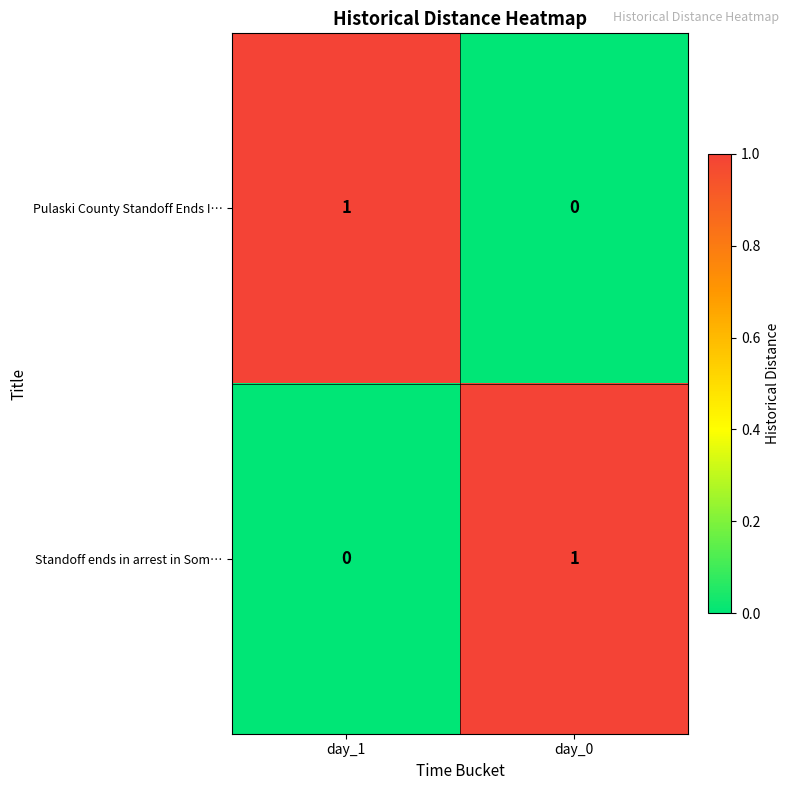

At which label does Pulaski County Standoff Ends I… reach its minimum?

day_0